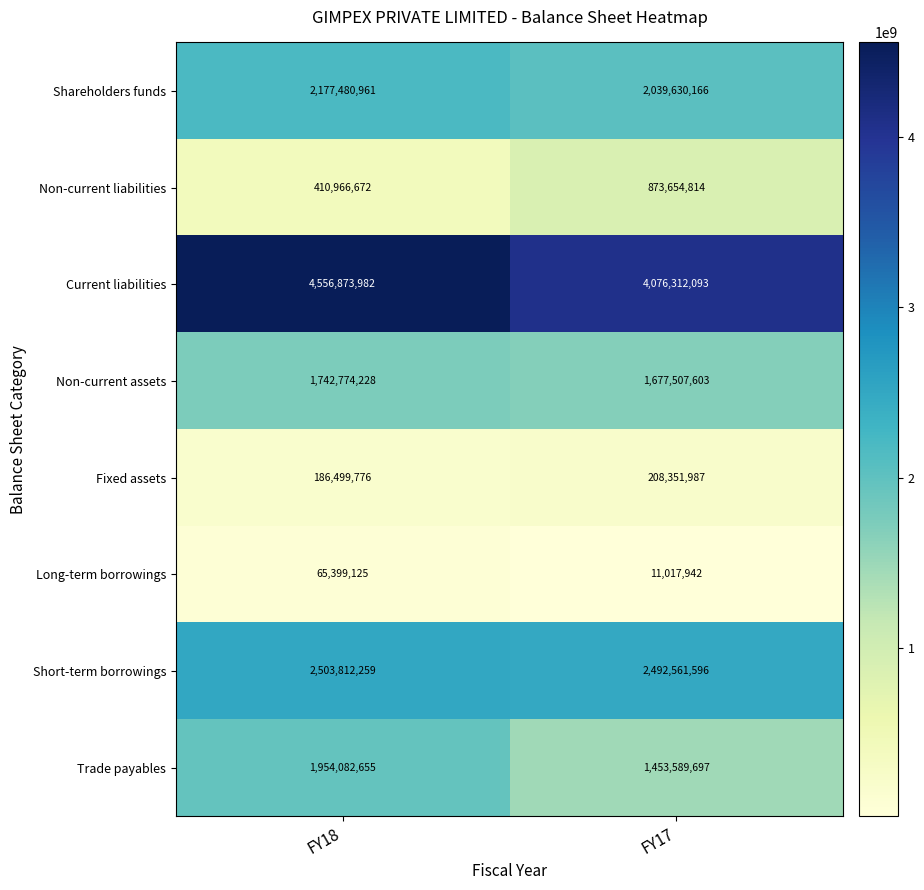

How many distinct data groups are displayed?

8